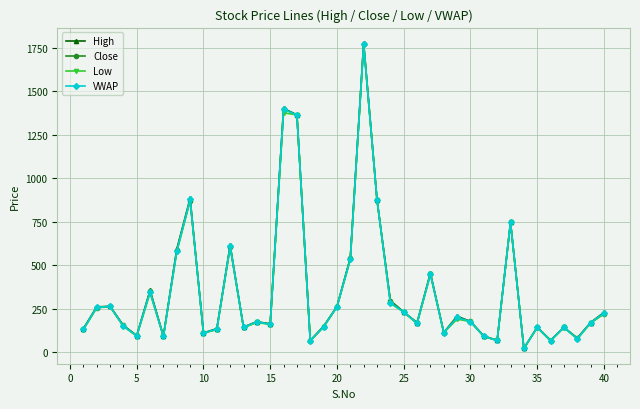

At how many categories does at least one series exceed 707?

6